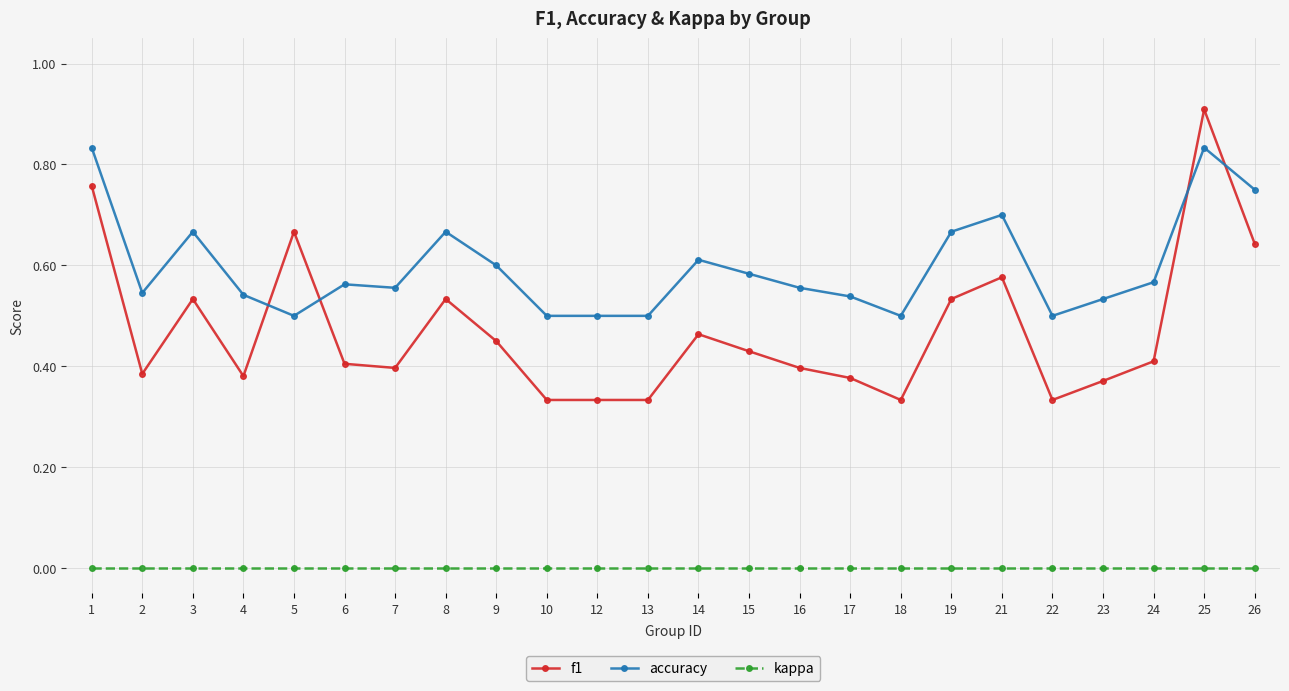

List the series in order of their peak value, lowest first.

kappa, accuracy, f1